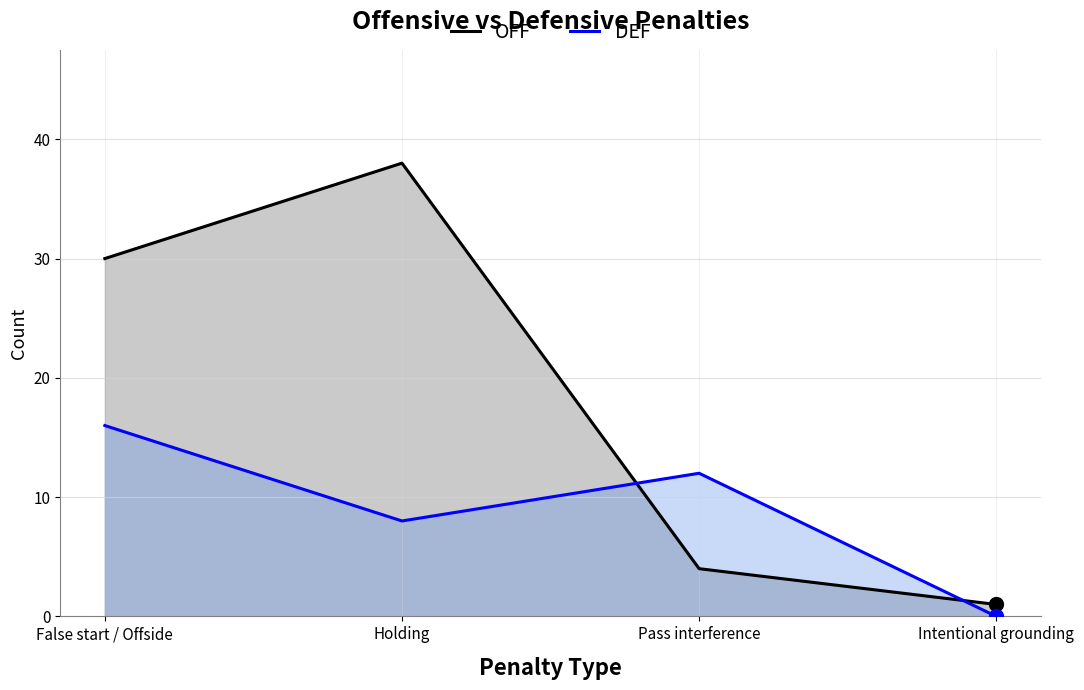

Which category has the highest value in the DEF series?

False start / Offside